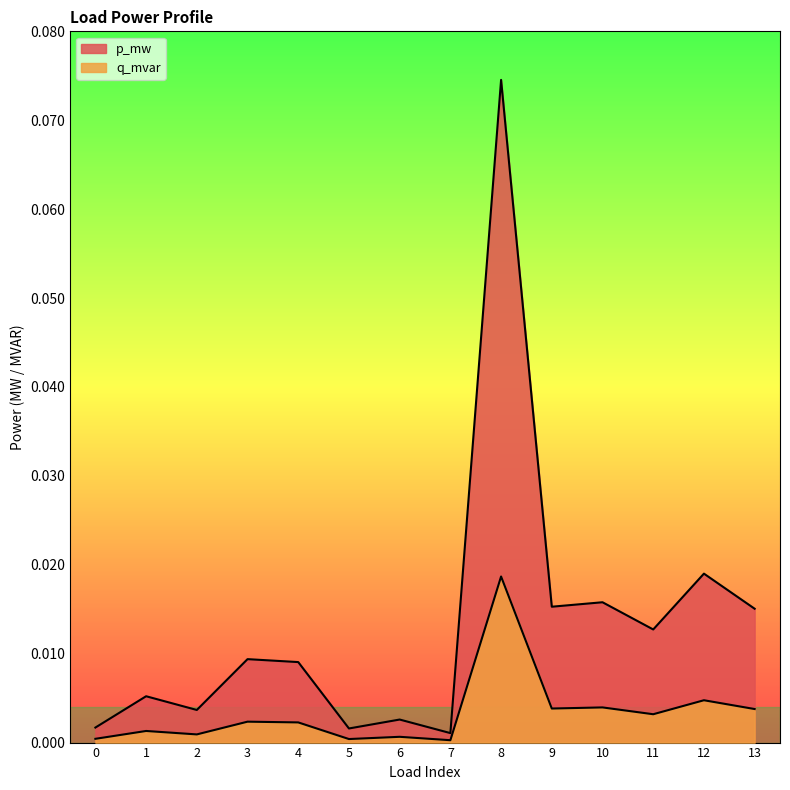

True or false: p_mw and q_mvar intersect in this chart.

False